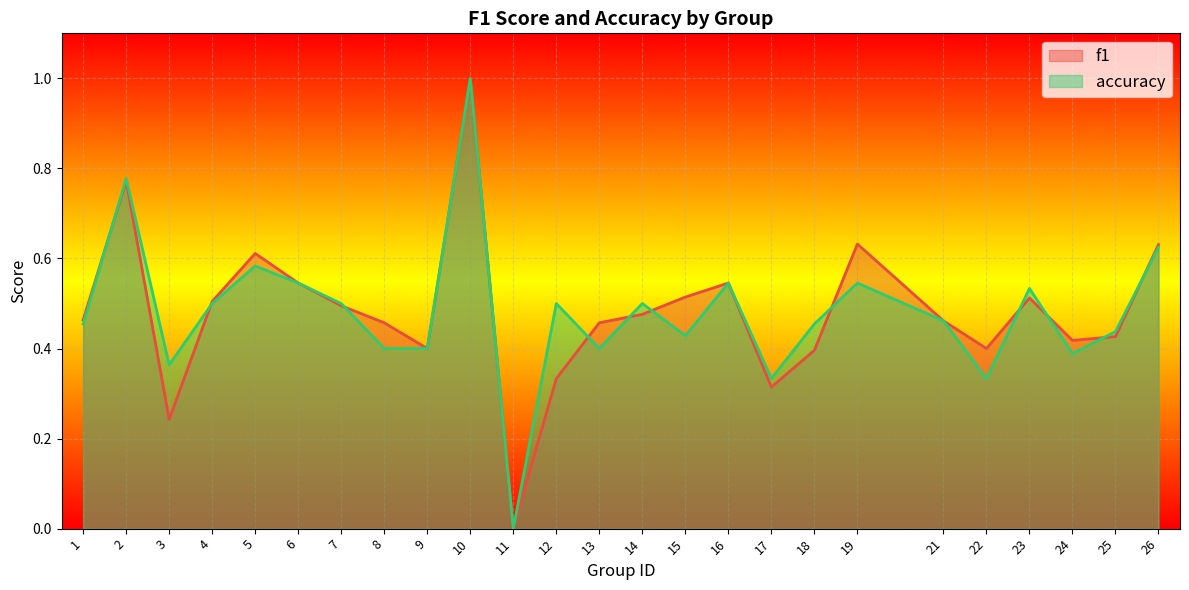

What is the value of the f1 point at the 15th from the left?

0.5